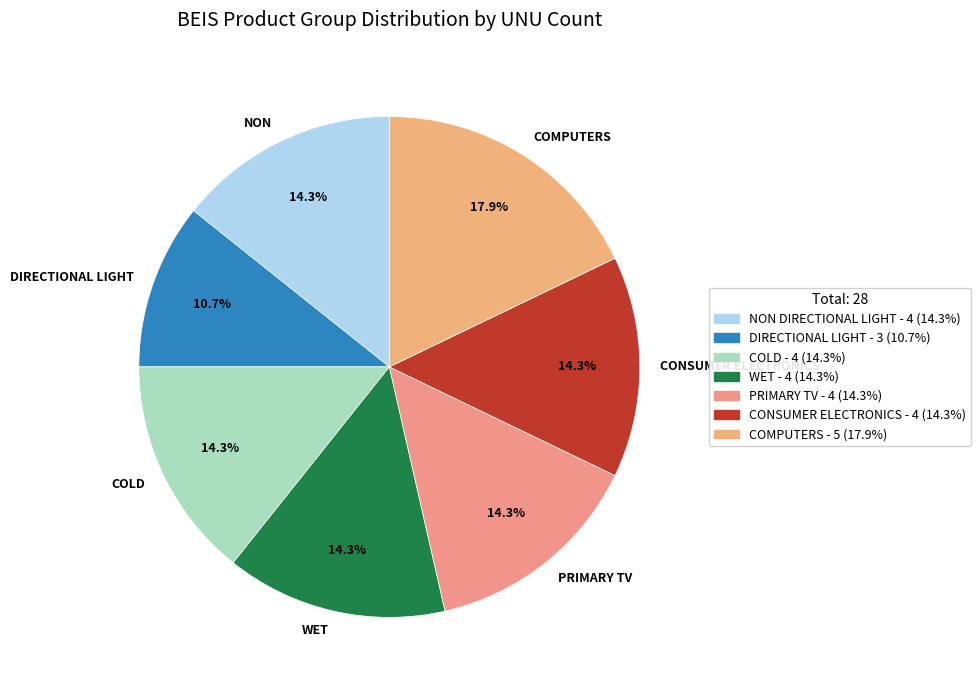

To the nearest percent, what portion does COLD represent?

14%